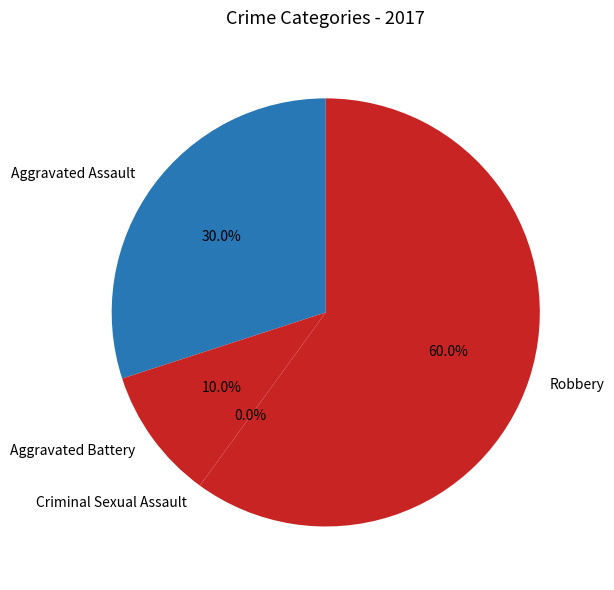

Which category has the smallest portion of the pie?

Criminal Sexual Assault